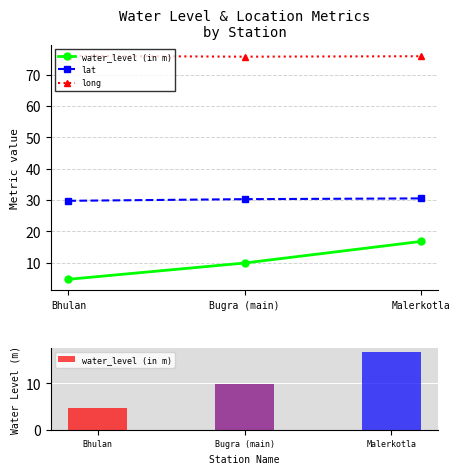

Which category has the lowest value across all series?

Bhulan